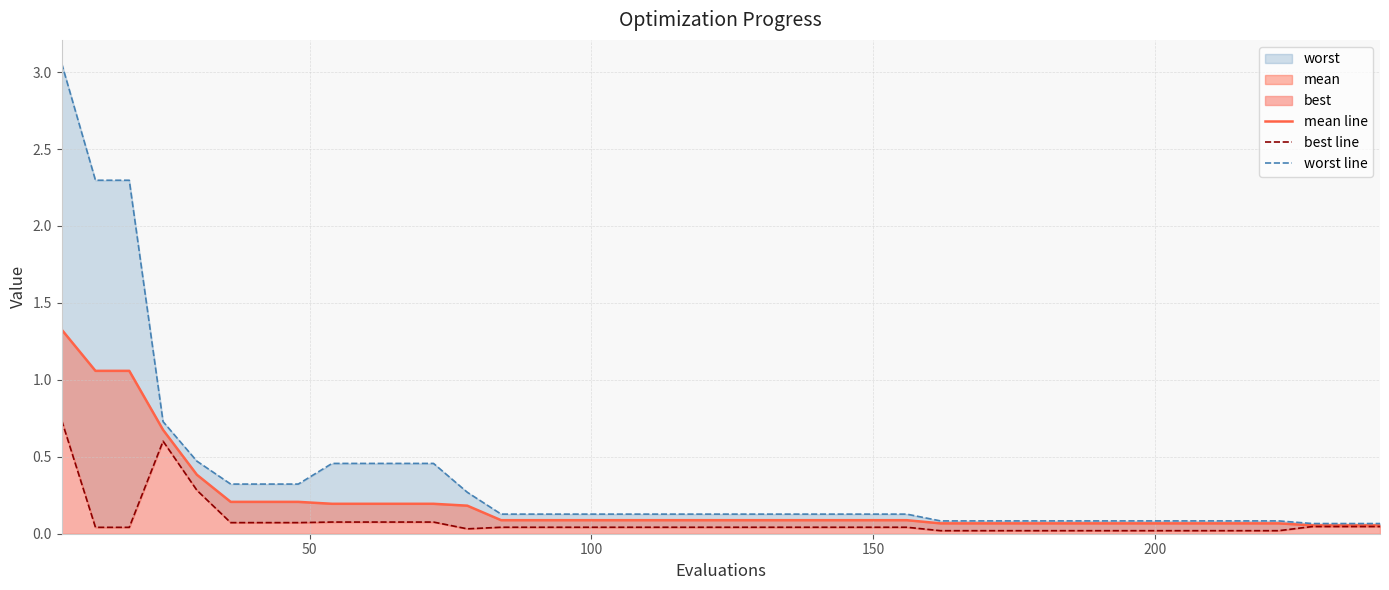

Which series has the largest range (max minus min)?

worst line